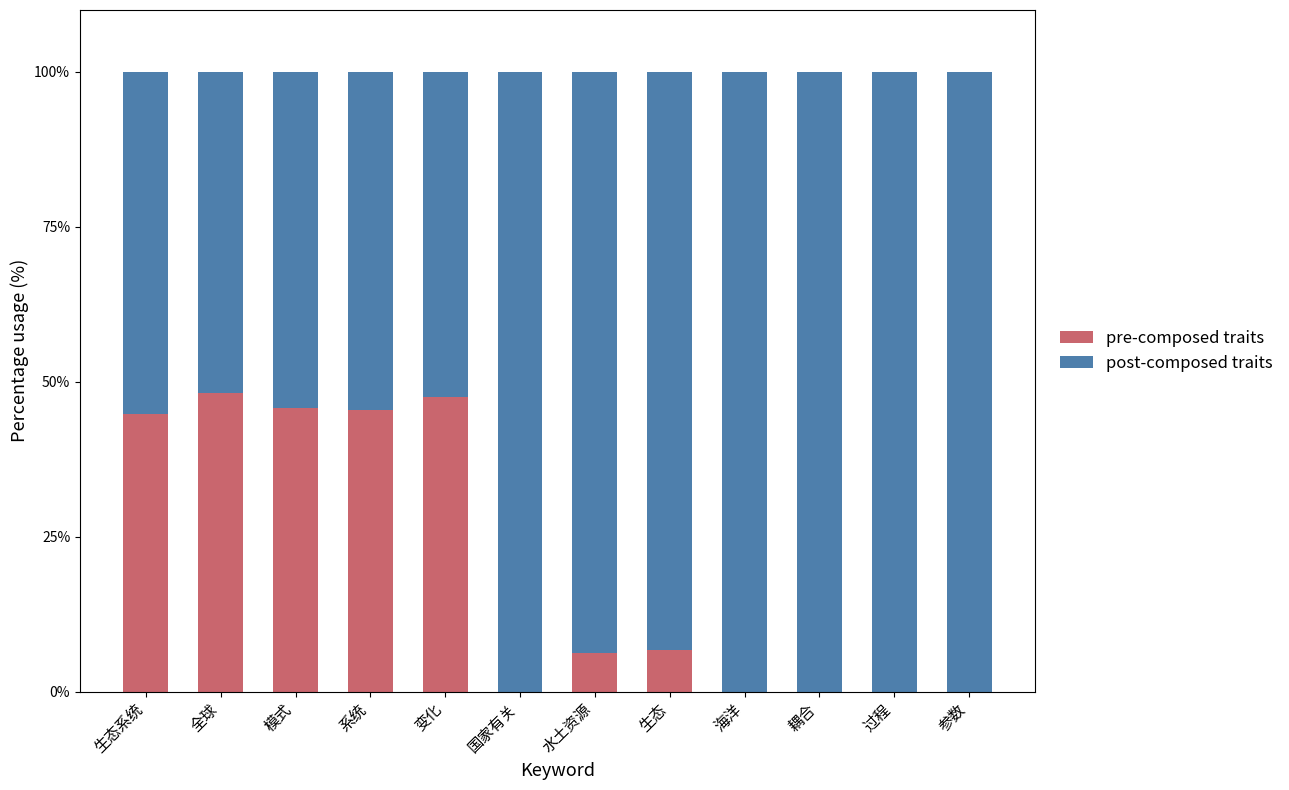

What is the approximate value of pre-composed traits at 模式?

45.8